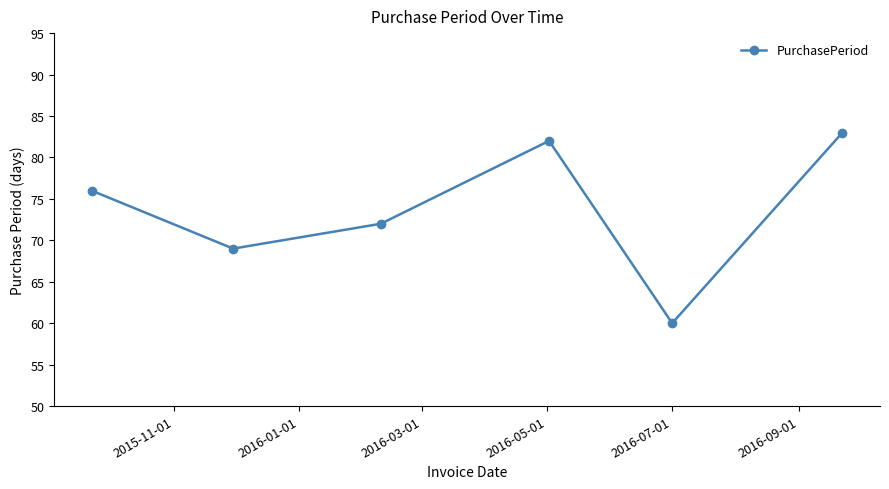

What is the minimum value shown in the chart?

60